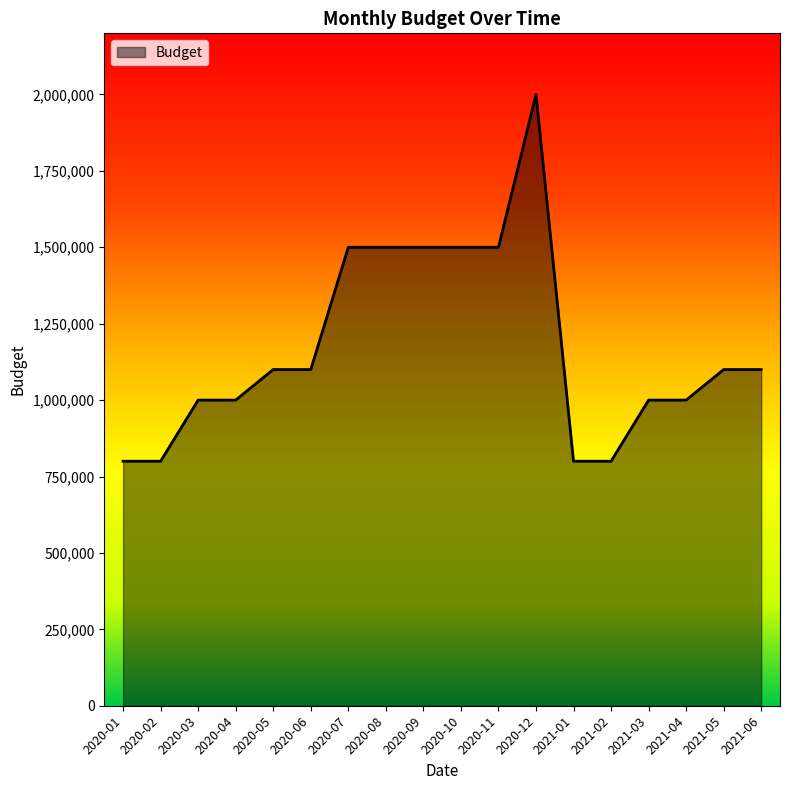

Reading left to right, transcribe all the data shown in this chart.

800000	800000	1000000	1000000	1100000	1100000	1500000	1500000	1500000	1500000	1500000	2000000	800000	800000	1000000	1000000	1100000	1100000